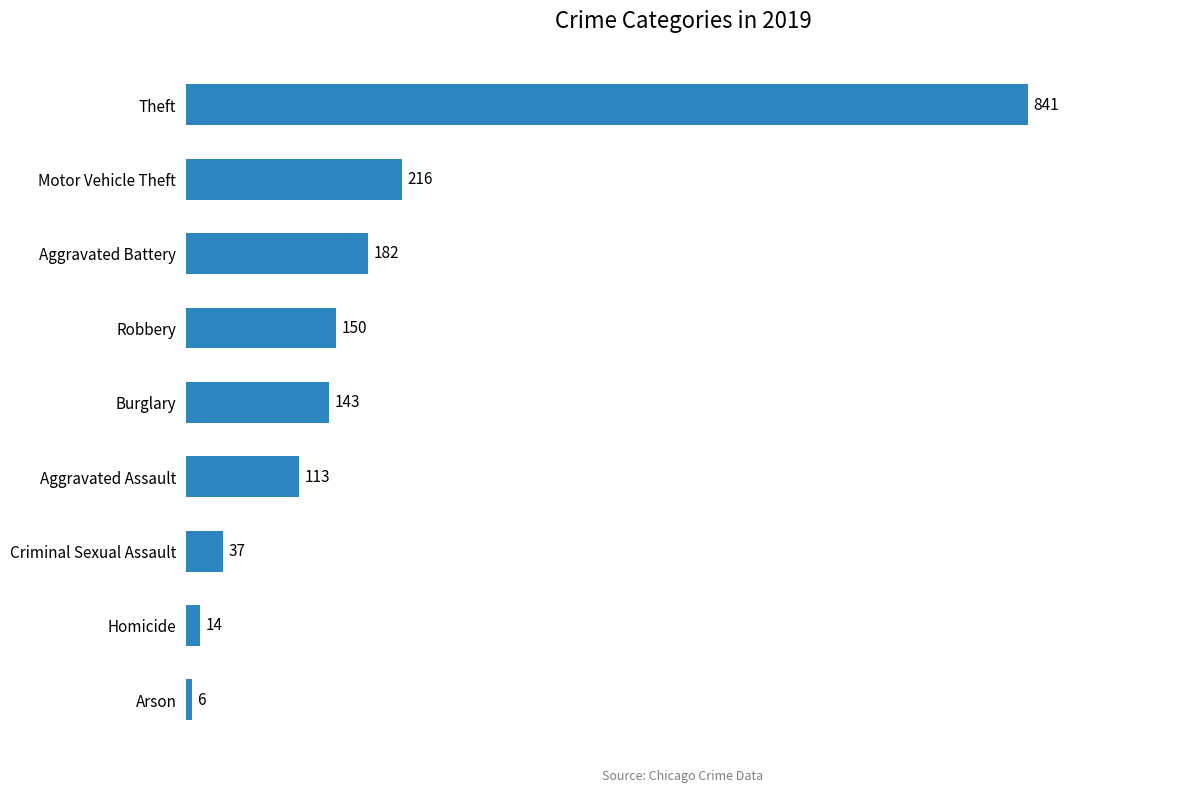

How many values are below 143?

4